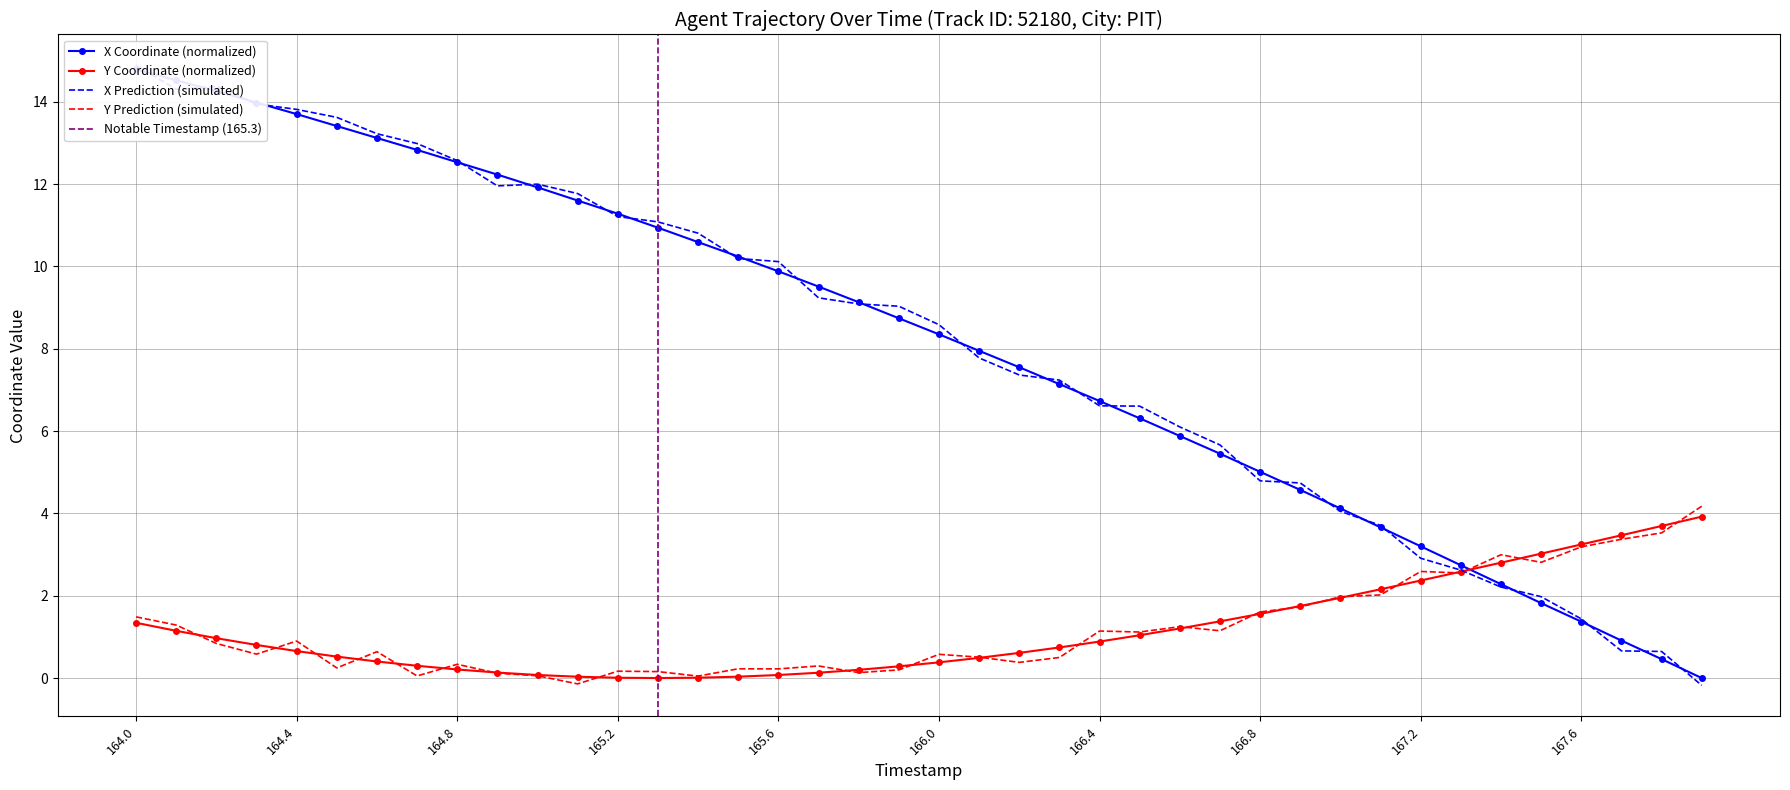

Rank the series at 165.0 from lowest to highest value.

Y, X